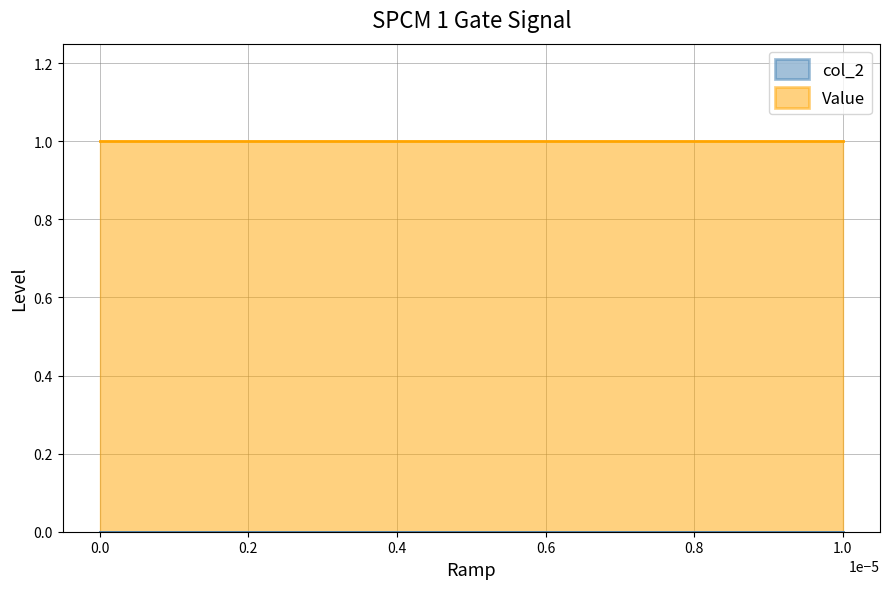

Is it true that col_2 equals 0.0 at 0?

True